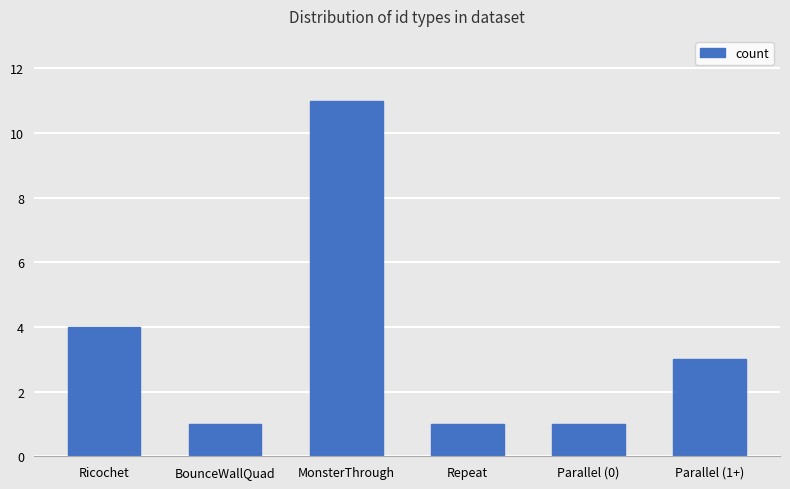

Reading left to right, extract all data points from this chart.

Ricochet=4	BounceWallQuad=1	MonsterThrough=11	Repeat=1	Parallel (0)=1	Parallel (1+)=3